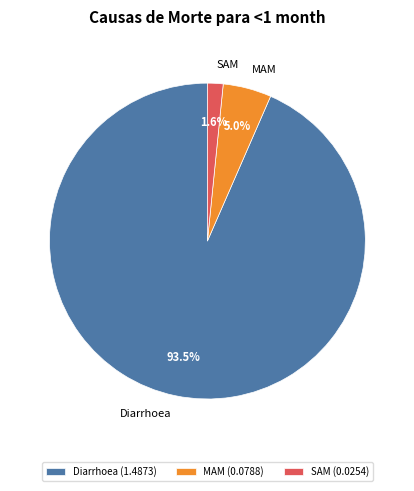

Between MAM and SAM, which is larger?

MAM